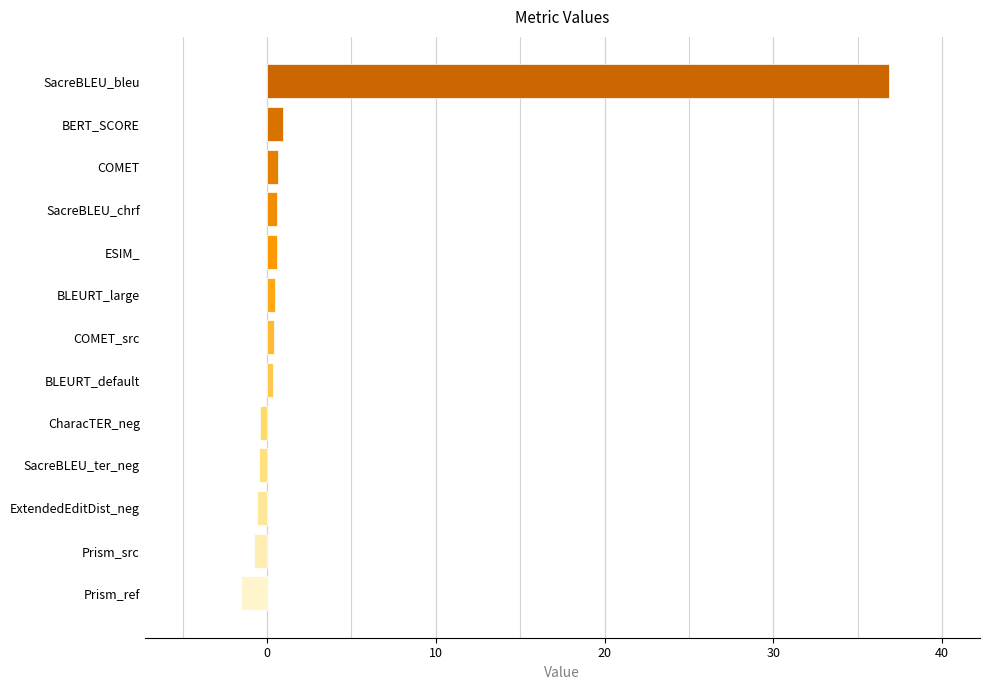

How many values are below 0?

5